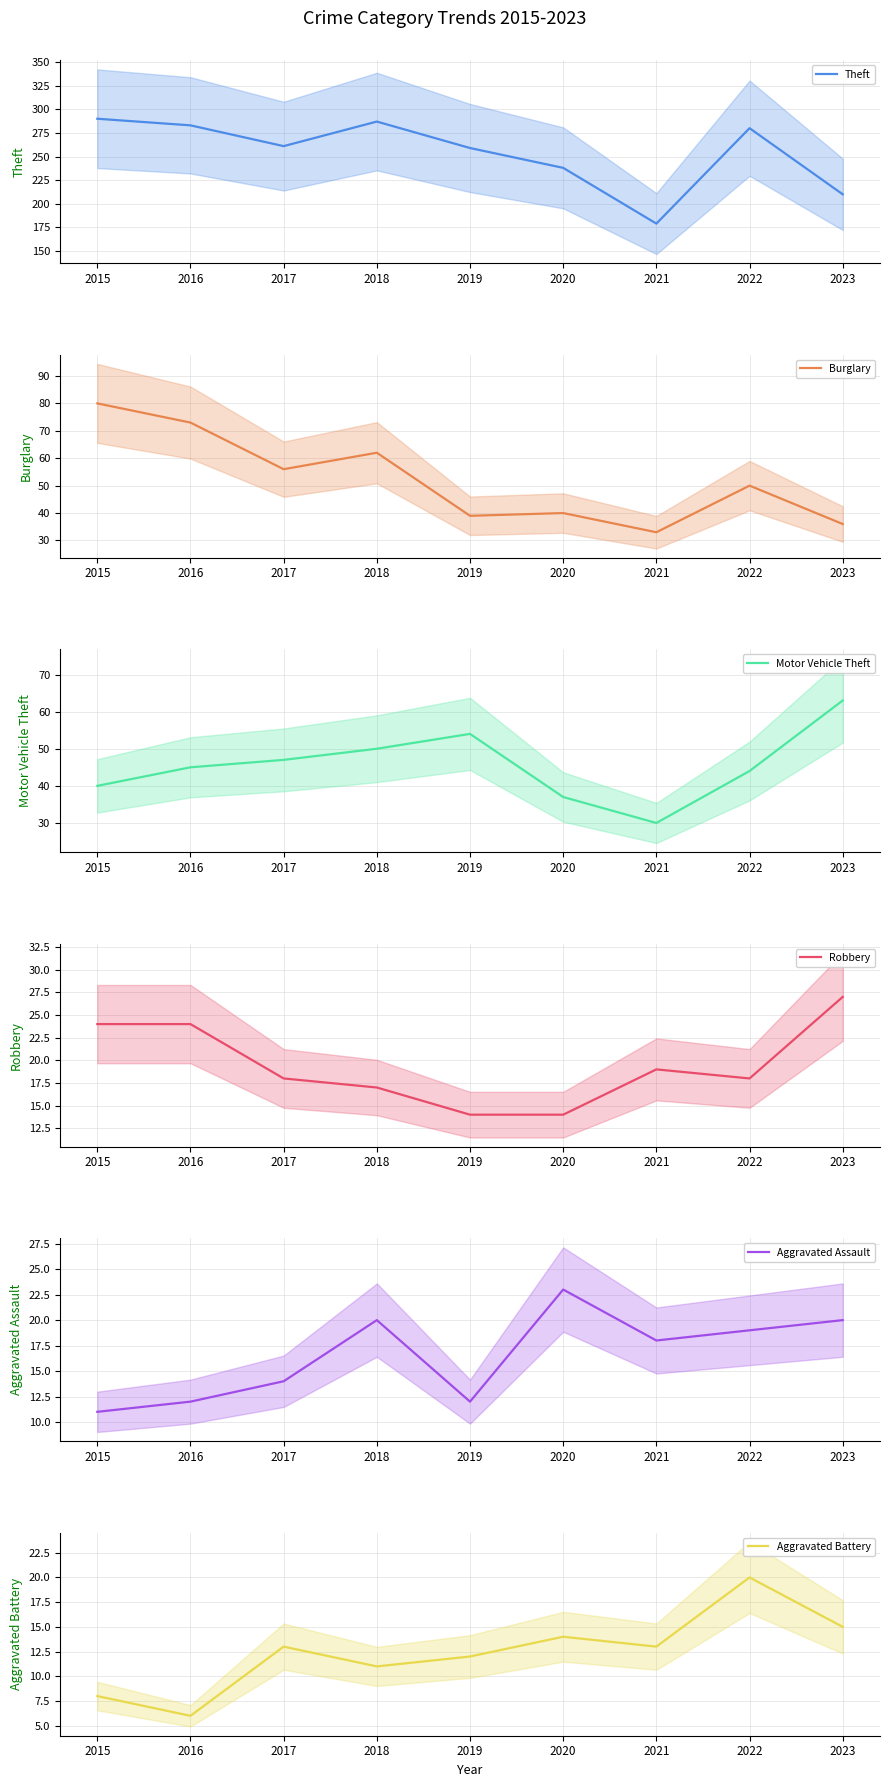

Between 2019 and 2023, which is larger?

2019